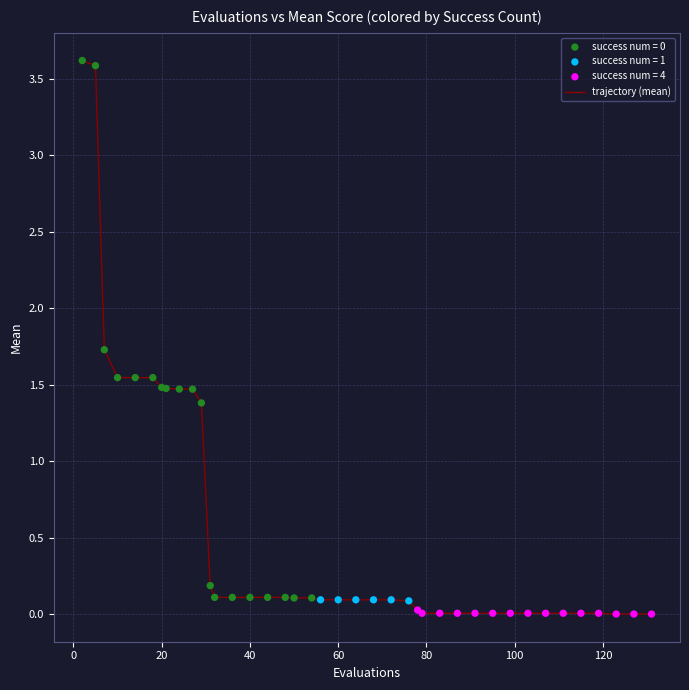

What is the difference between the maximum and minimum values?

3.6